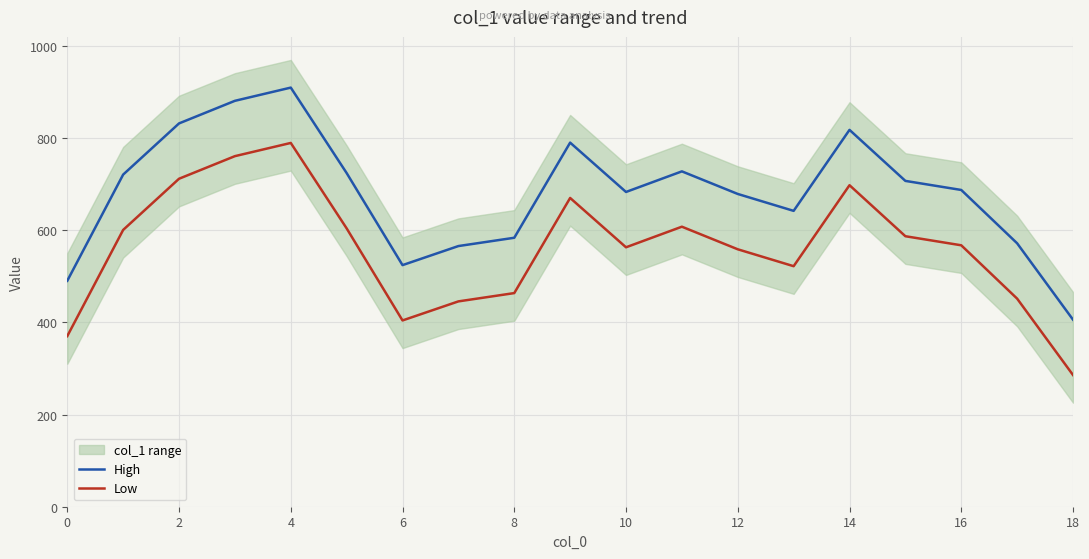

True or false: High and Low cross at least once.

False